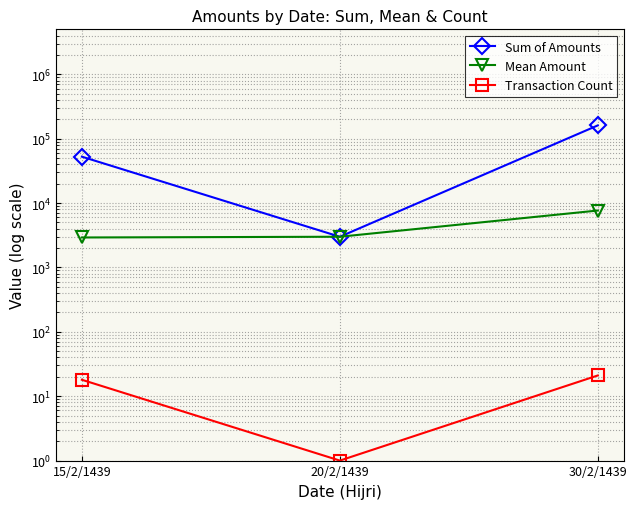

Rank the categories by Mean Amount value from highest to lowest.

30/2/1439, 20/2/1439, 15/2/1439